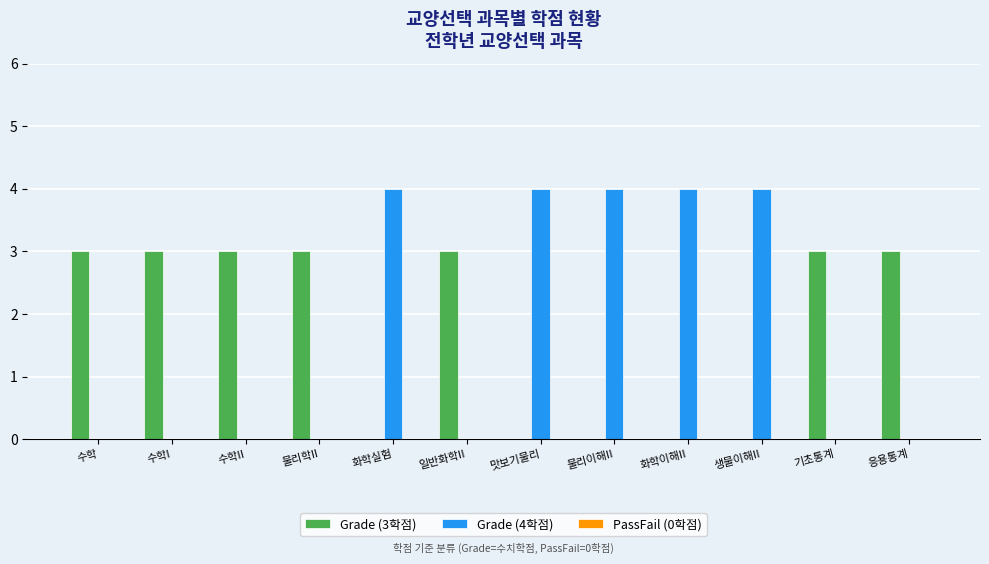

Are the bars horizontal?

No